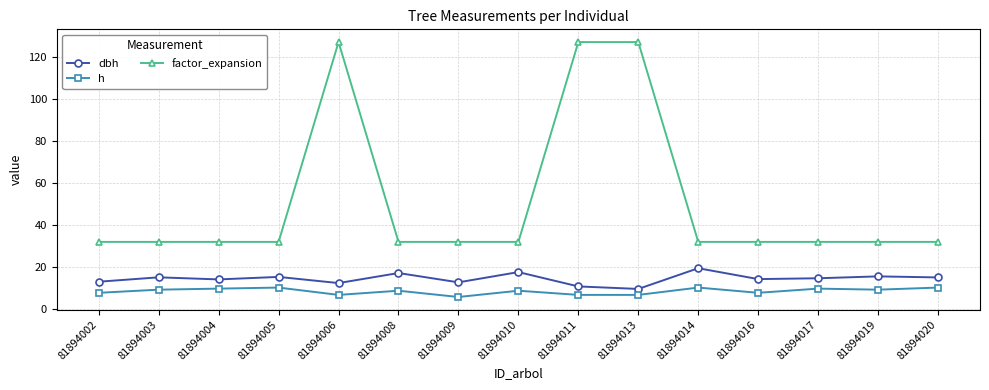

Which series has the largest total across all categories?

factor_expansion